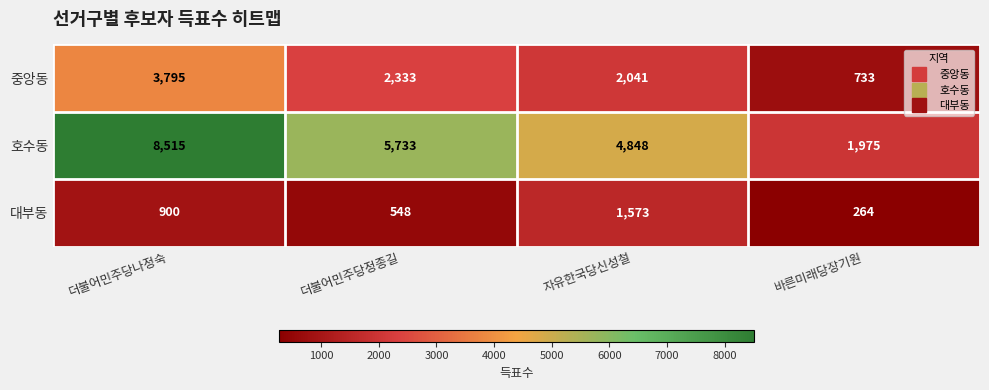

At 더불어민주당정종길, list the series in order from smallest to largest.

대부동, 중앙동, 호수동